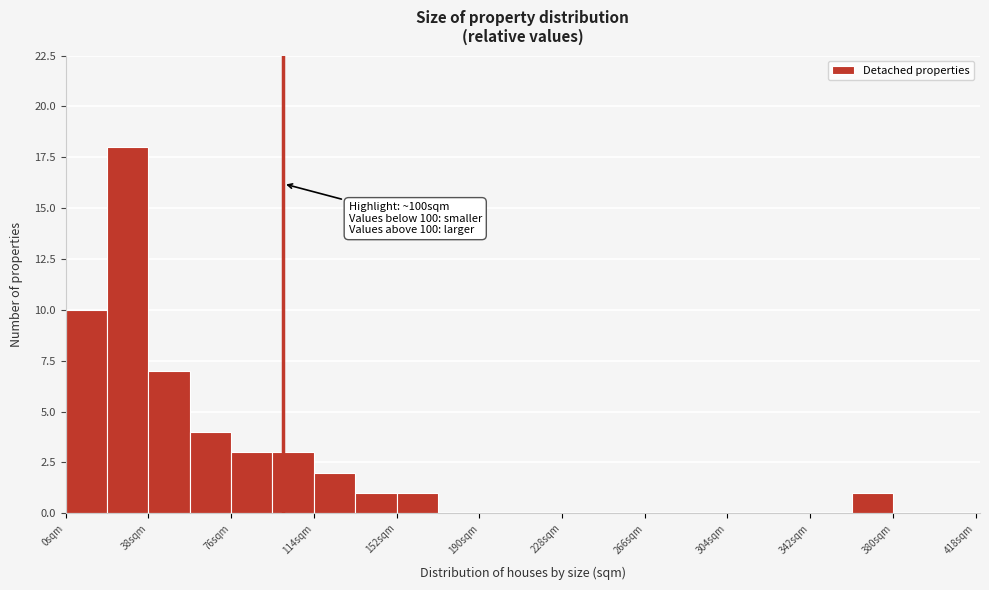

Read against the x-axis, roughly where is the centre of the tallest bar?

30